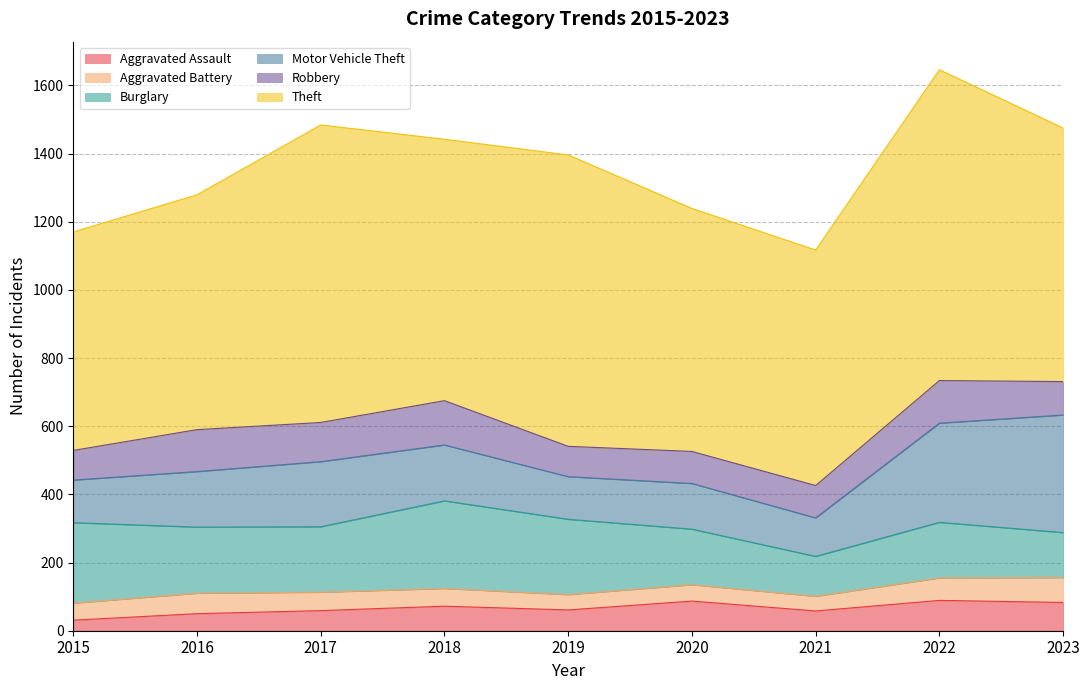

Where is the first local minimum for Robbery?

2017